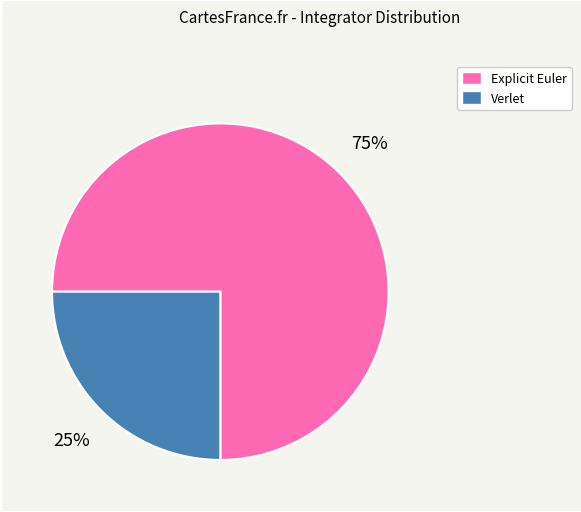

Which category has the biggest portion of the pie?

Explicit Euler